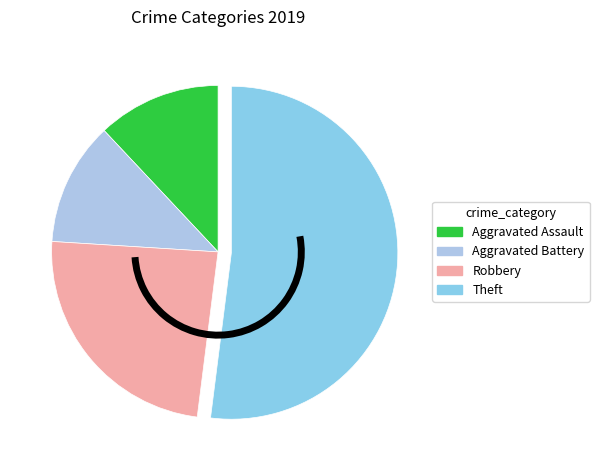

Between Aggravated Battery and Theft, which is larger?

Theft